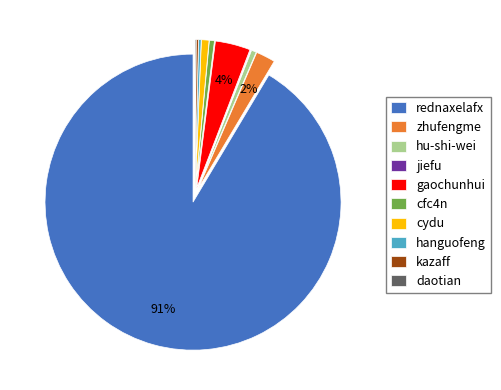

Do gaochunhui and cydu together represent more than half of the pie?

No